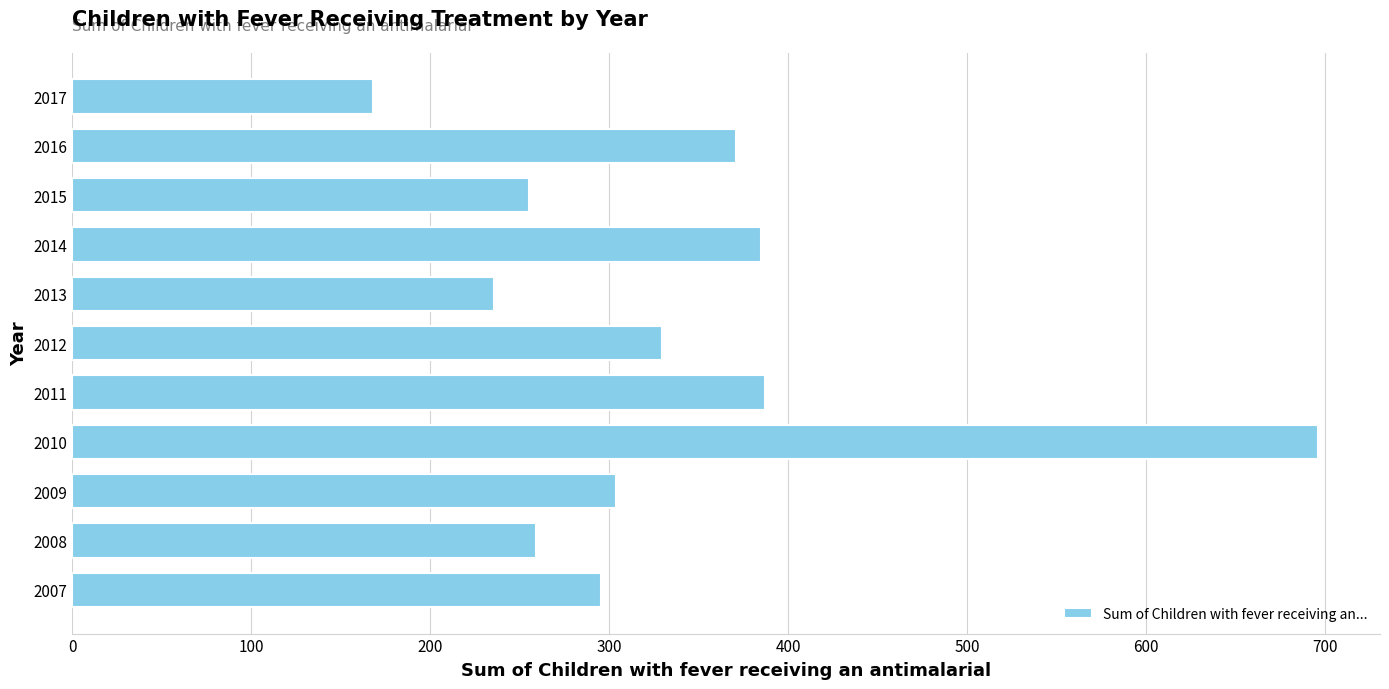

The chart shows a value of 259.1 at 2008. True or false?

True